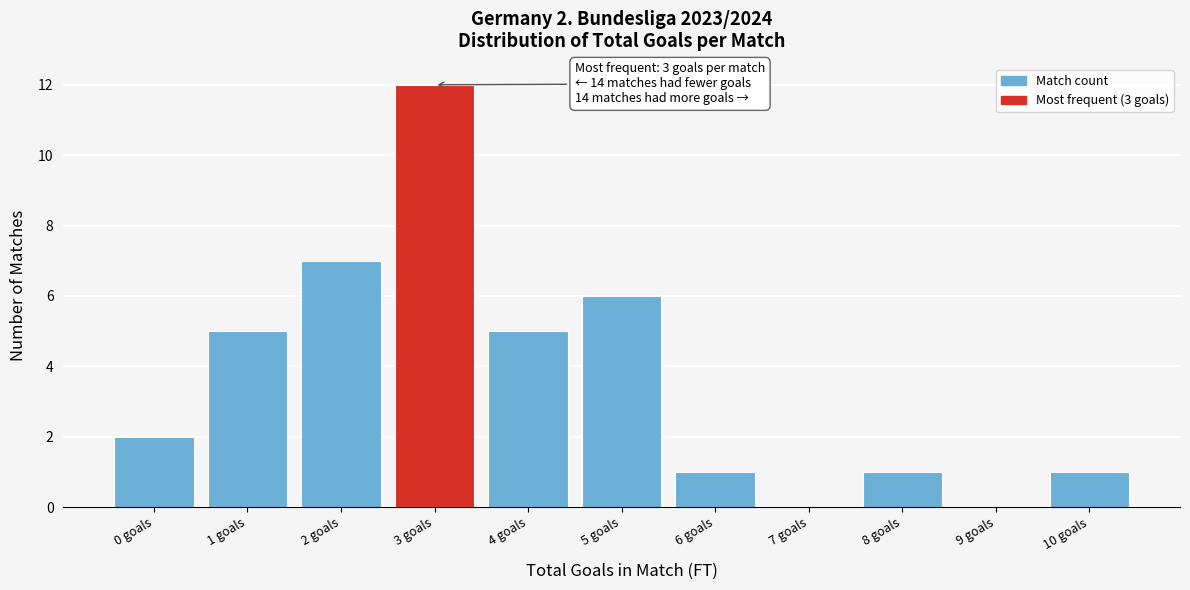

Over which range of the x-axis is the bar tallest?

2.5 to 3.5